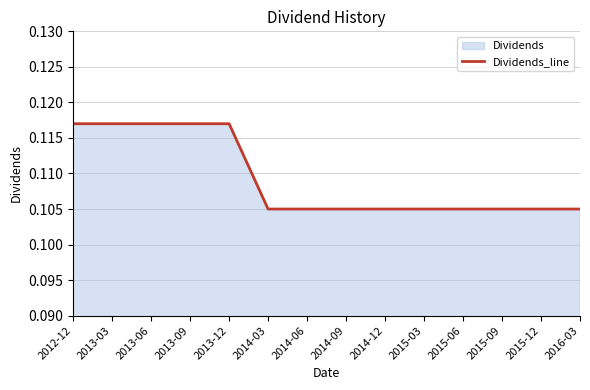

At which category does the chart reach its minimum across all series?

2014-03